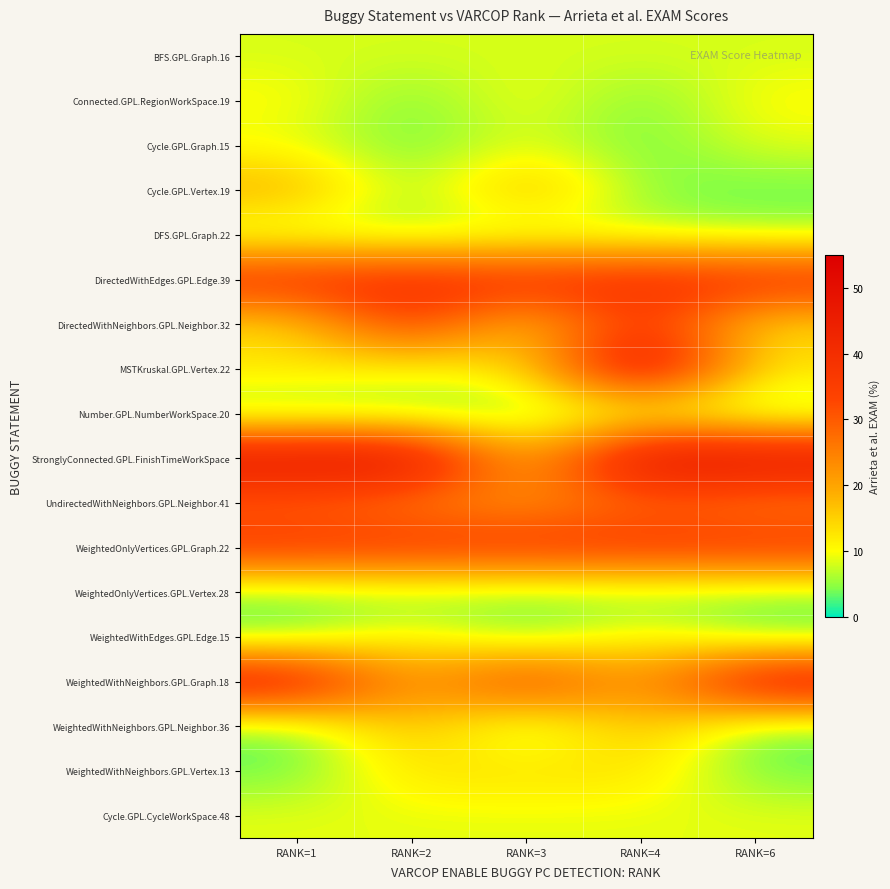

Which series has the largest total across all categories?

StronglyConnected.GPL.FinishTimeWorkSpace